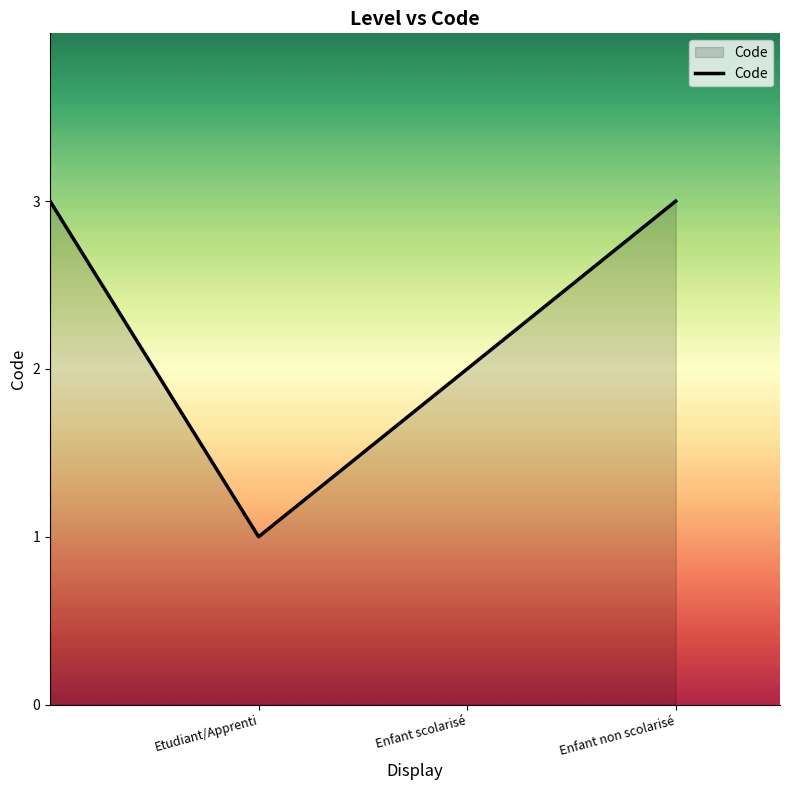

True or false: there are more than 1 points higher than both neighbors.

False